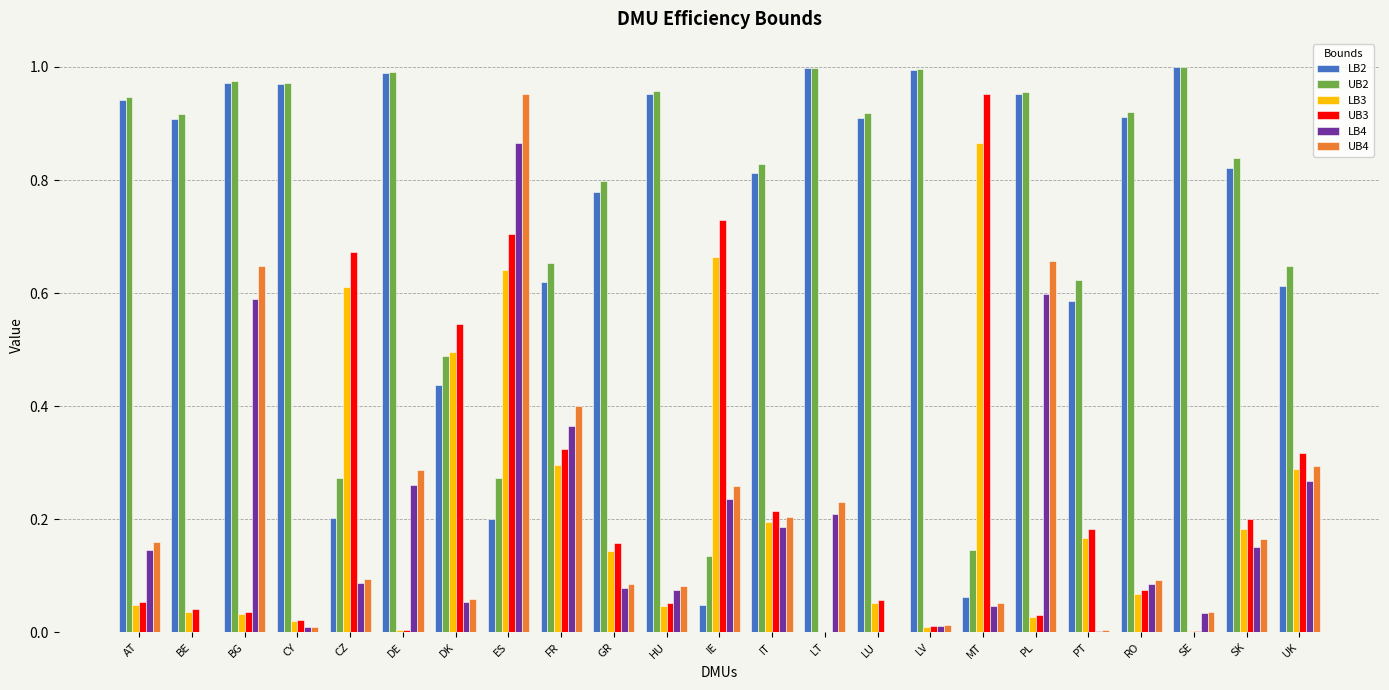

Which category has the highest value in the UB3 series?

MT